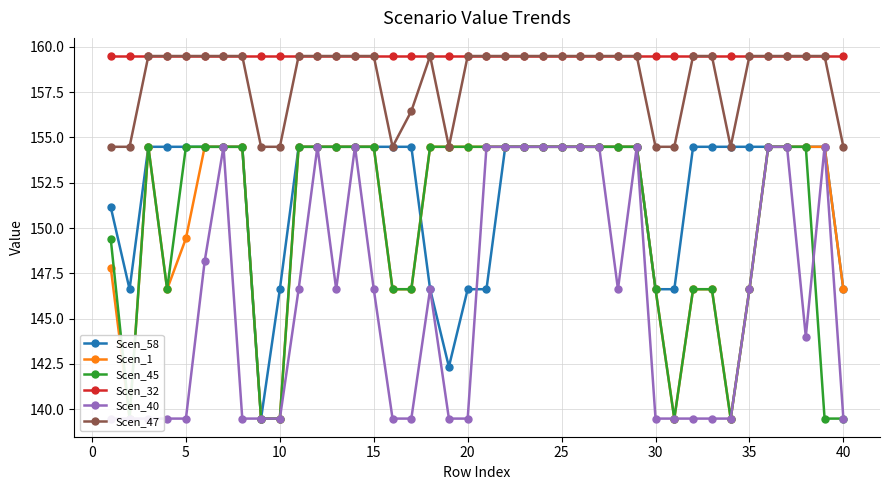

True or false: Scen_58 and Scen_32 cross at least once.

False